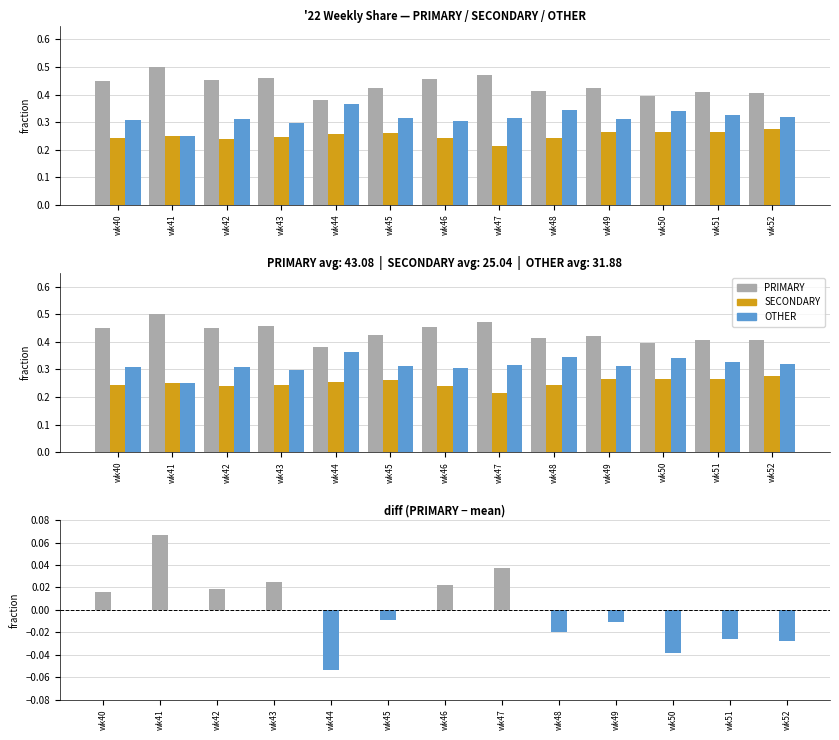

What is the minimum value for SECONDARY?

0.2